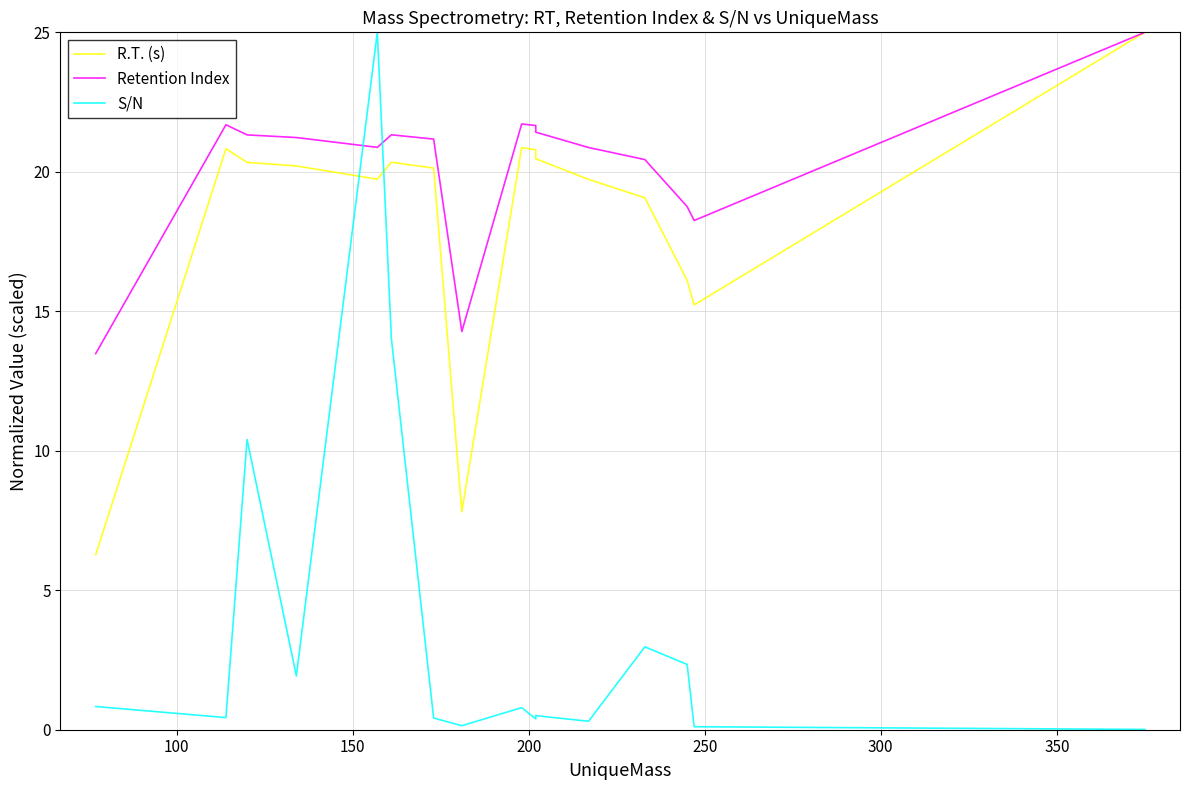

What is the spread (max minus min) of values at 100?

21.3